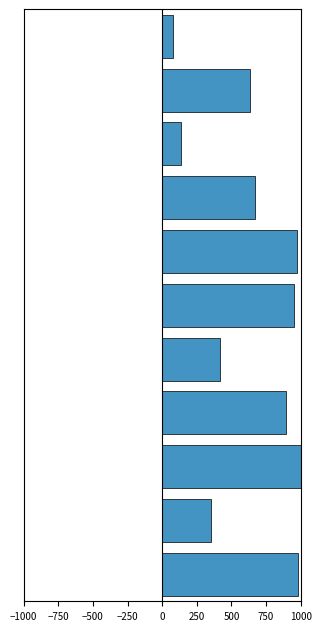

What is the difference between the maximum and minimum values?

922.3